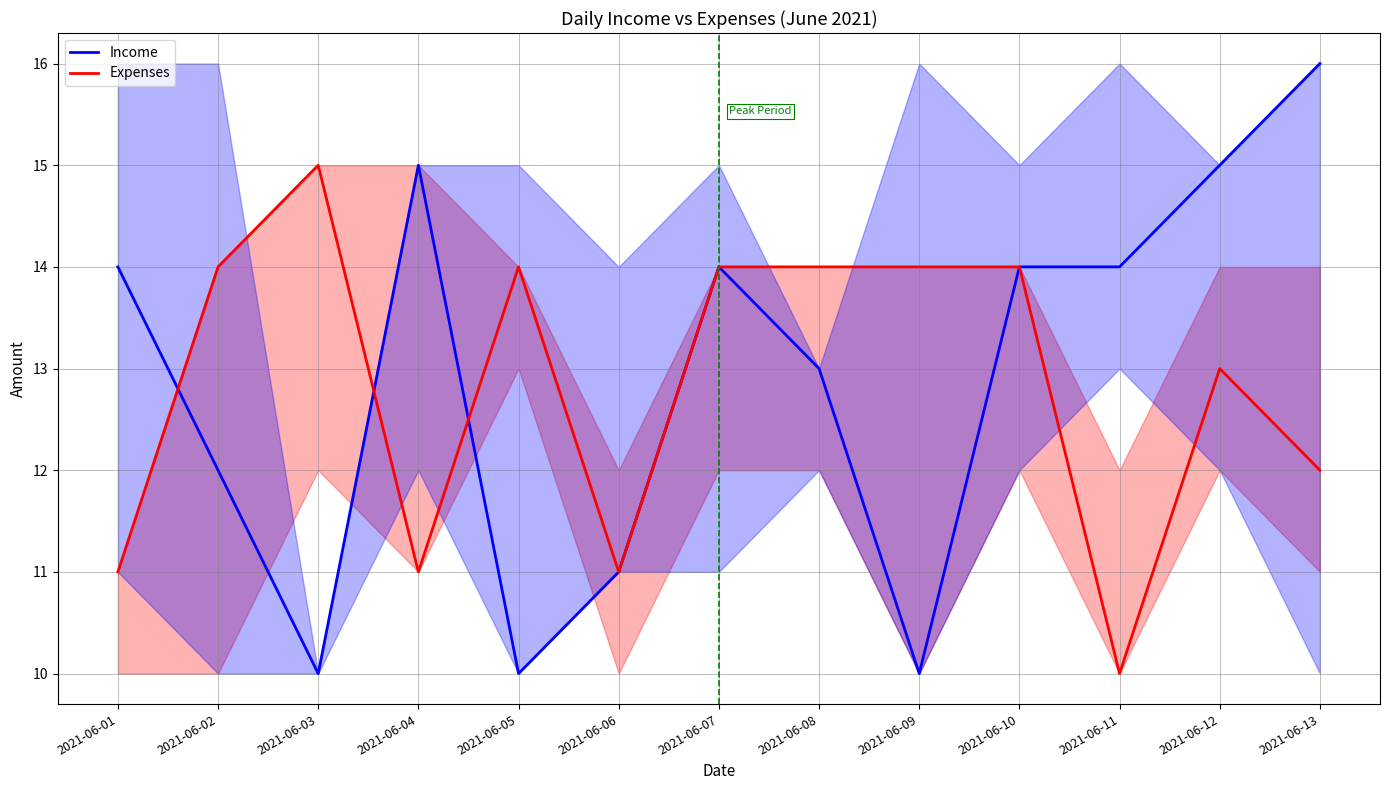

What is the sum of all Income values?

168